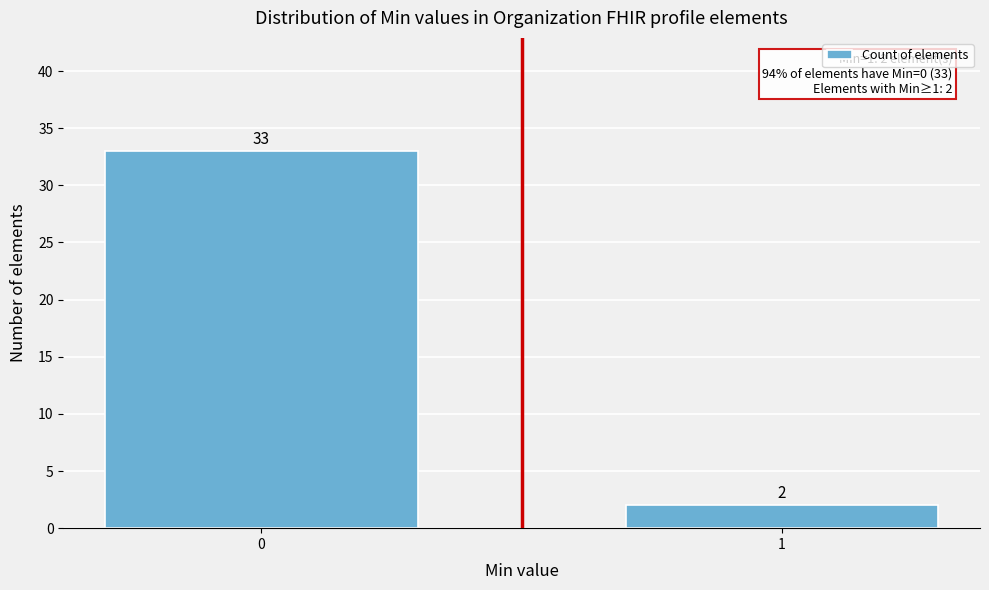

Reading left to right, list all the values displayed in this chart.

33	2